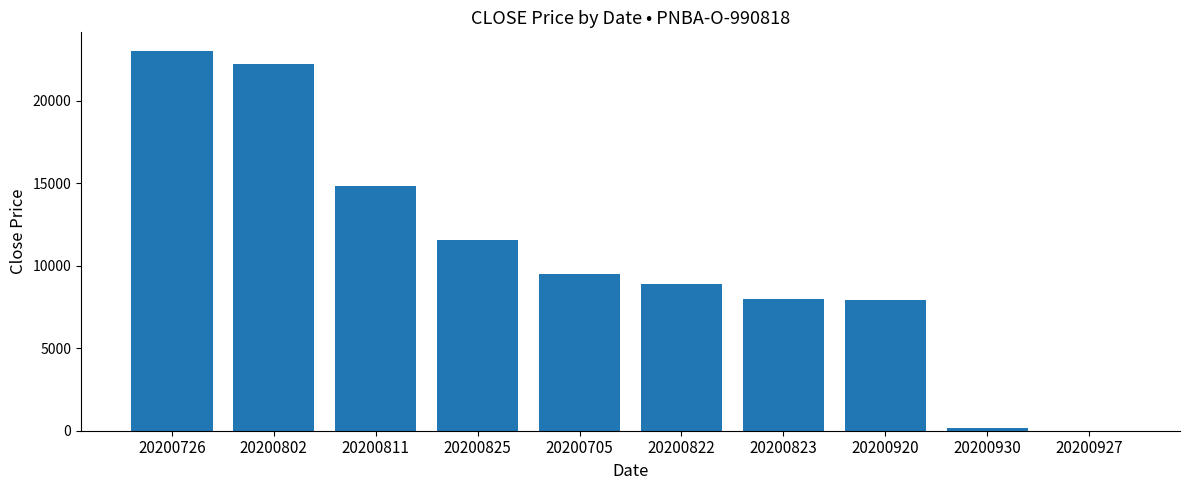

Read the value at 20200920.

7900